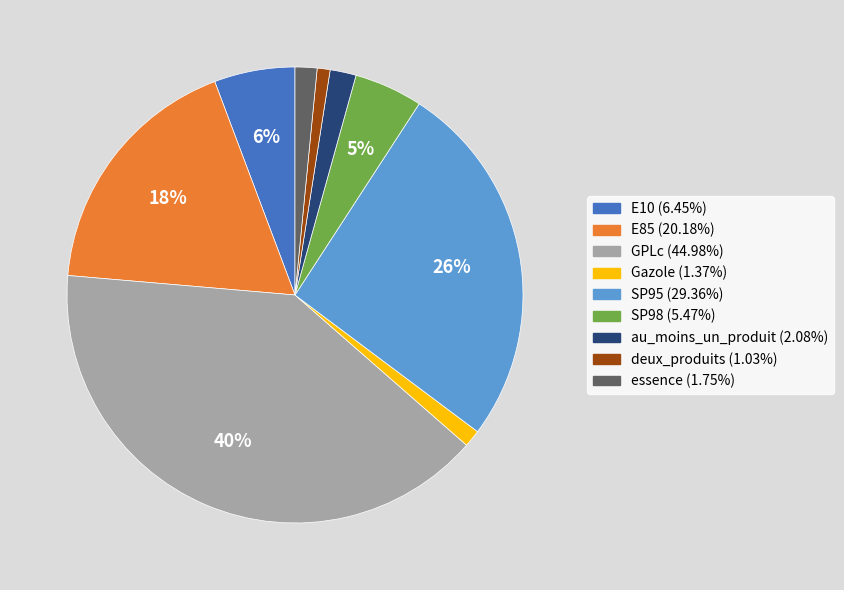

How many segments does this pie chart have?

9